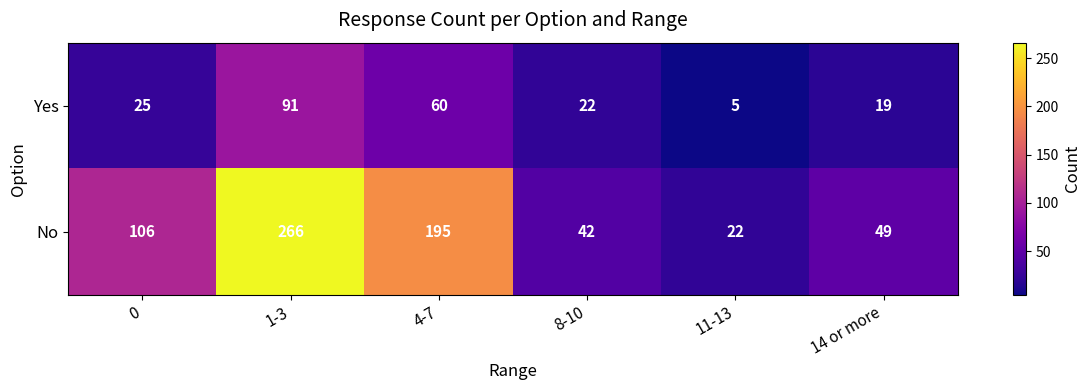

How many values in the Yes series are below 25?

3